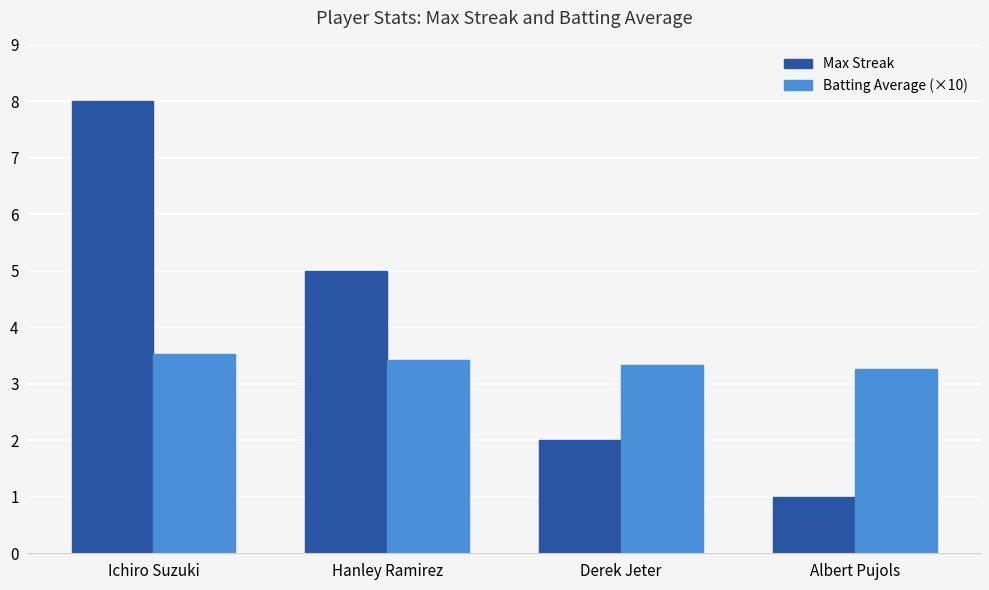

What are all the series names shown in the legend?

Max Streak, Batting Average (×10)